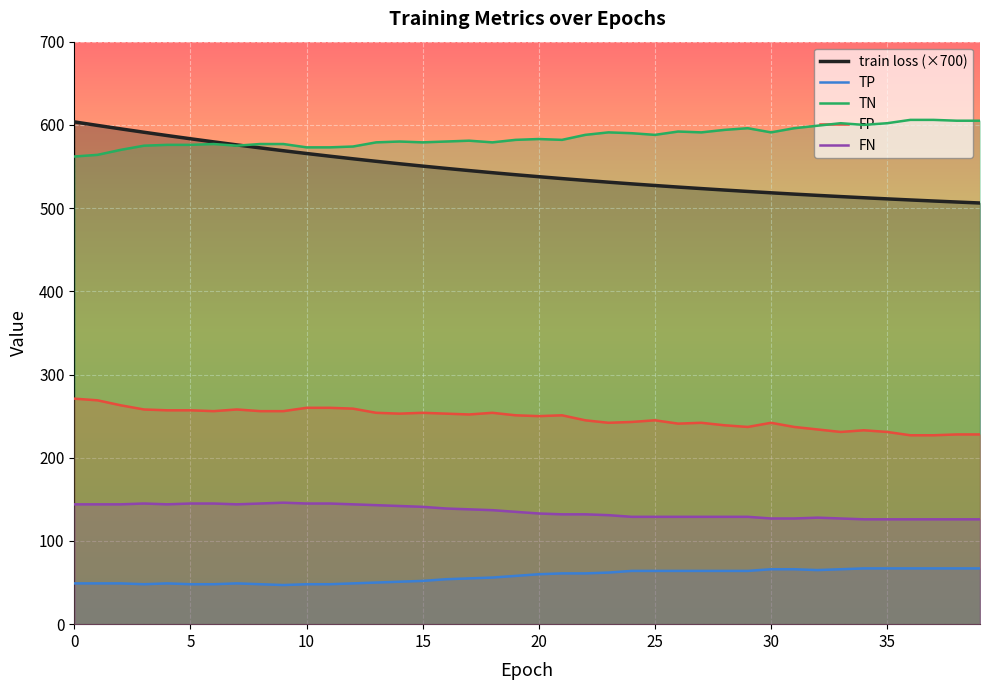

The value of FP at 39 is 343.1. True or false?

False